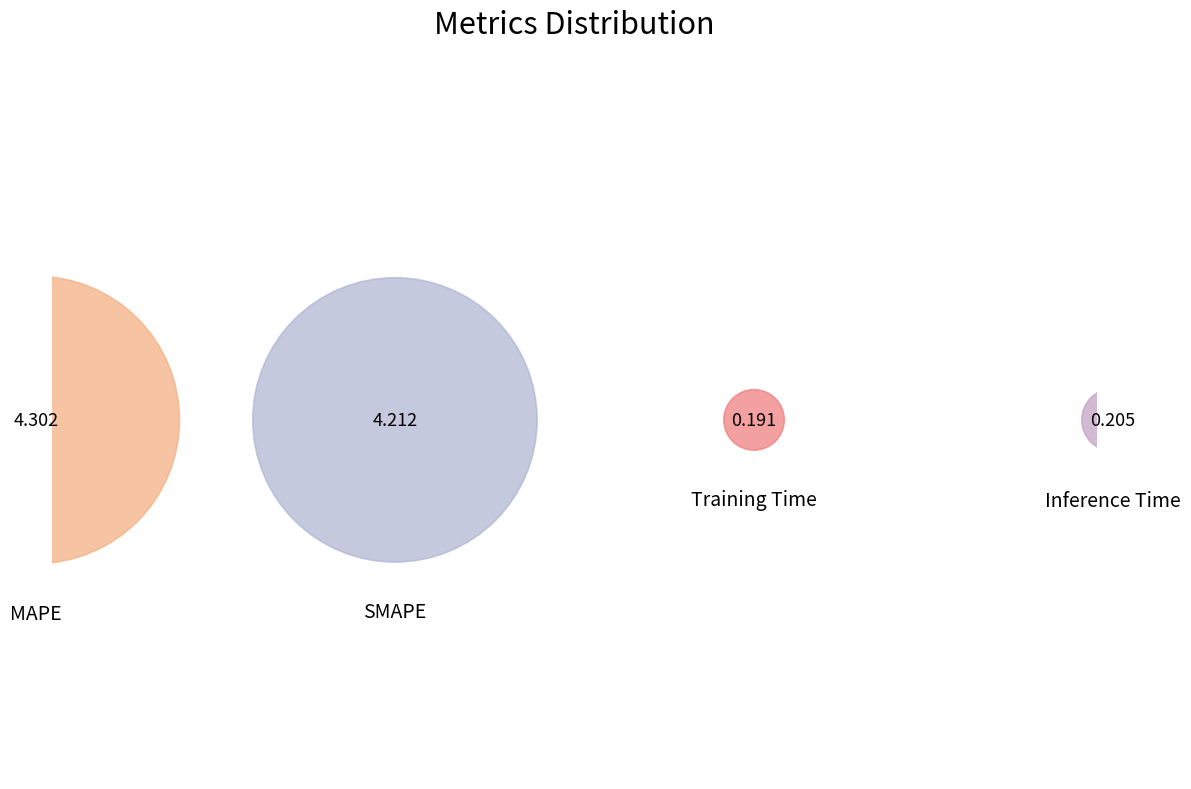

How many segments does this pie chart have?

4